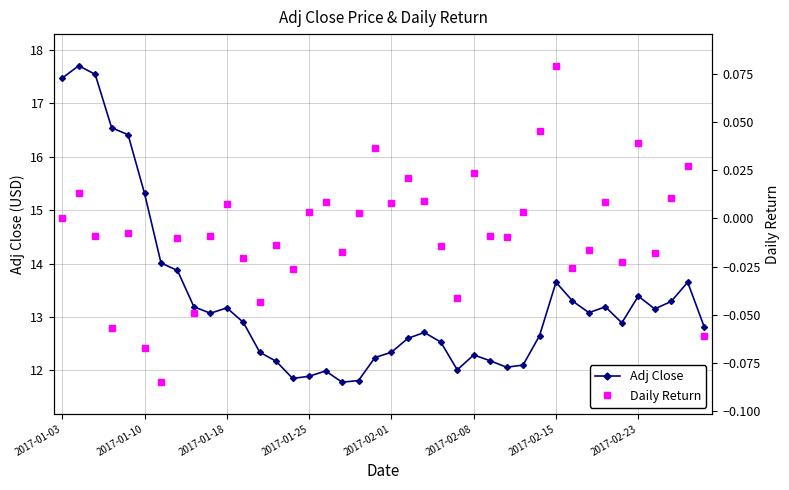

True or false: Adj Close has more than 1 interior local peaks.

True